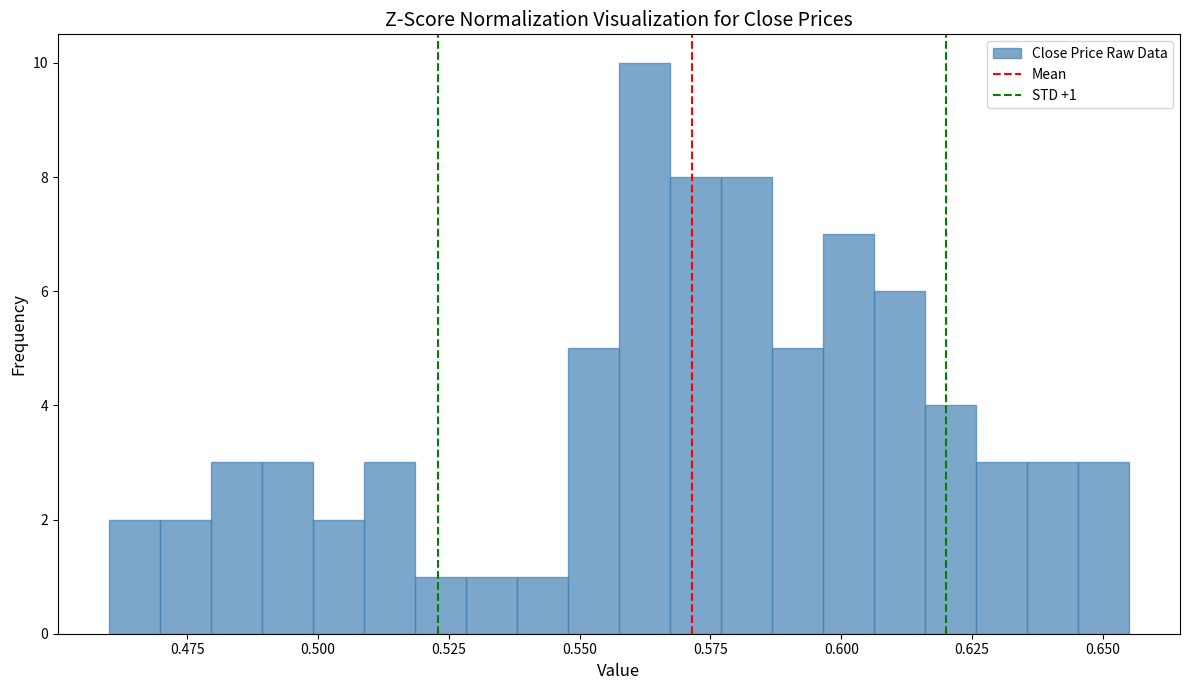

Read against the x-axis, roughly where is the centre of the tallest bar?

0.560